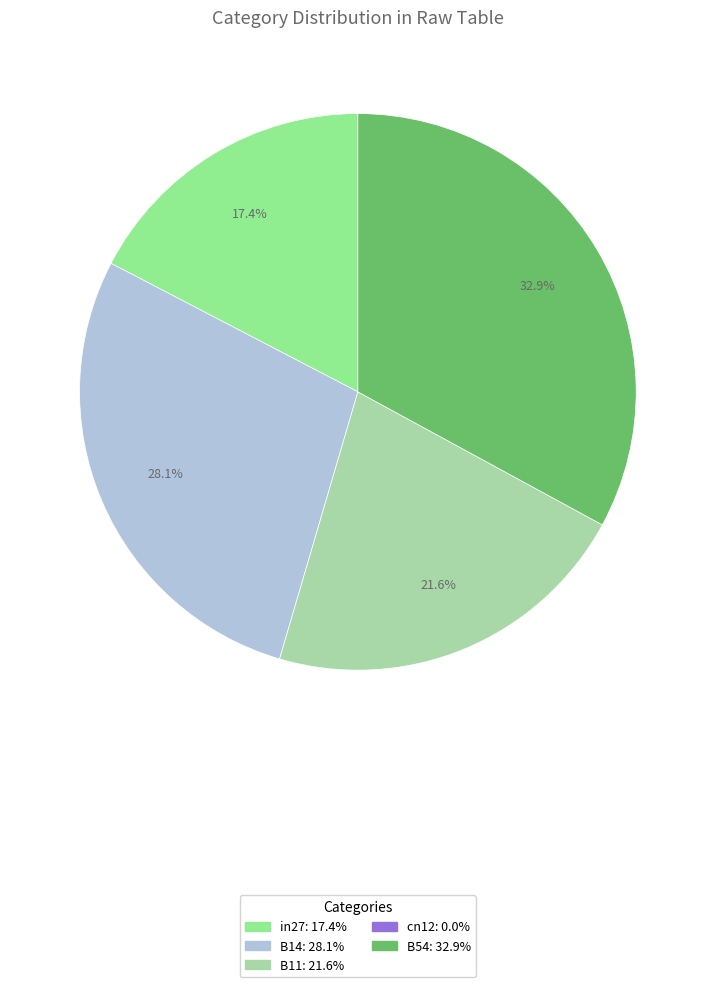

Is there any slice that represents more than half of the pie?

No